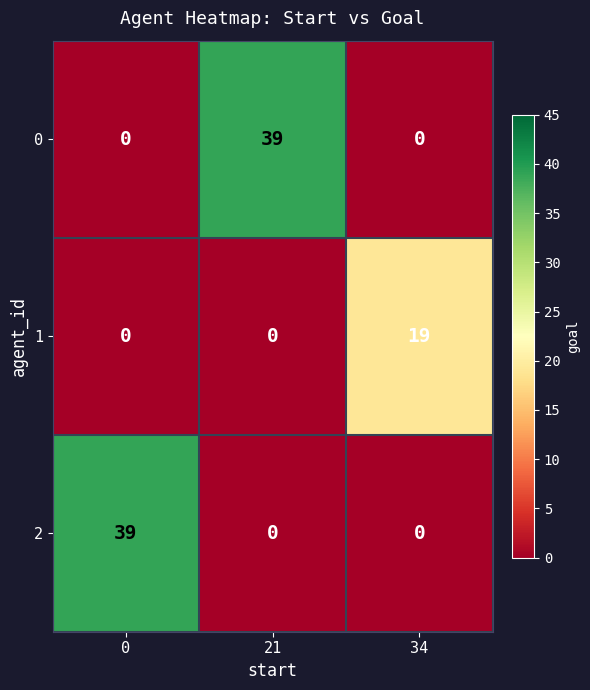

What is the difference between the highest and lowest values at 34?

19